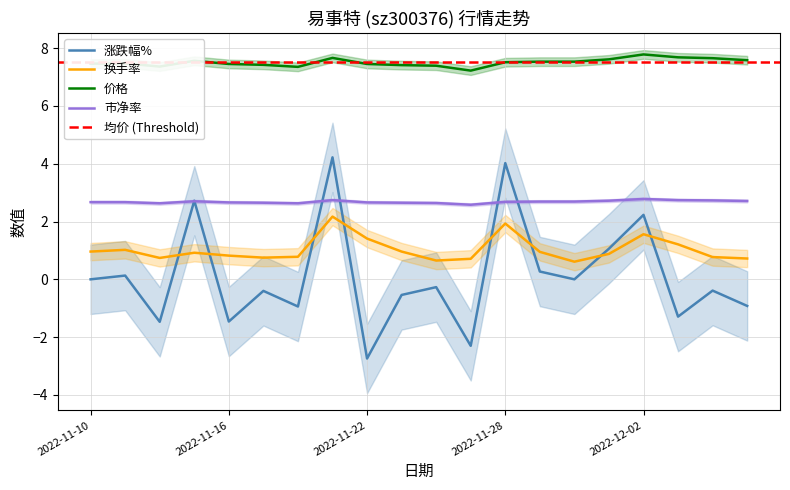

True or false: 换手率 has a value of 1.6 at 2022-12-02.

True